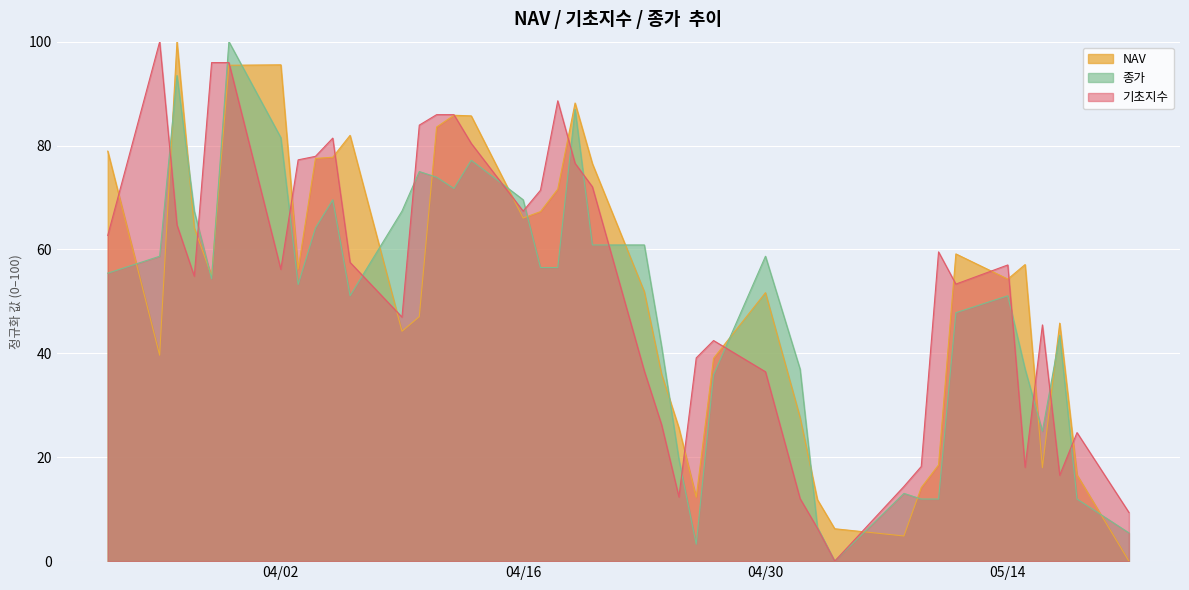

What is the greatest value displayed?

100.0